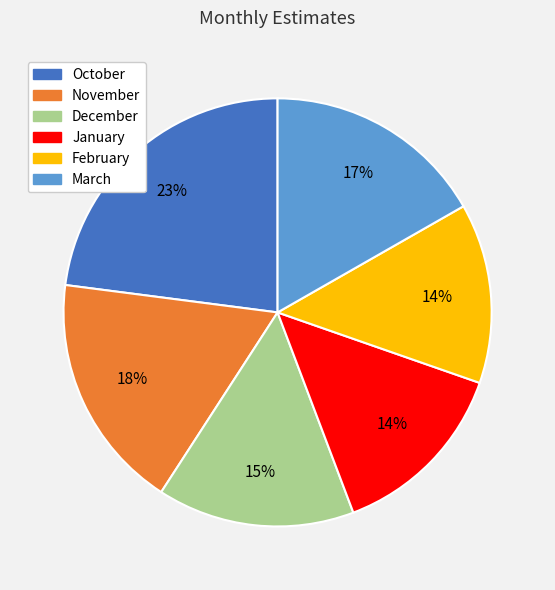

Is it true that March is 17% of the pie?

True